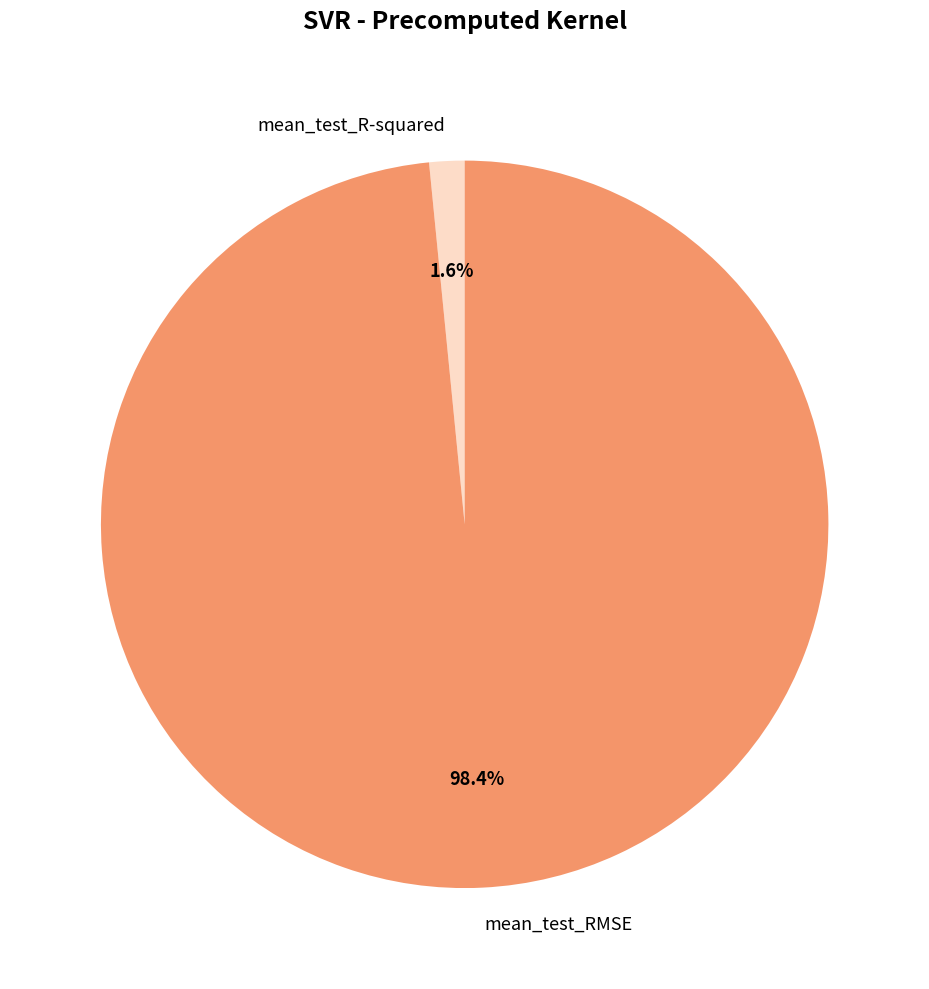

To the nearest percent, what is the average slice percentage?

50%